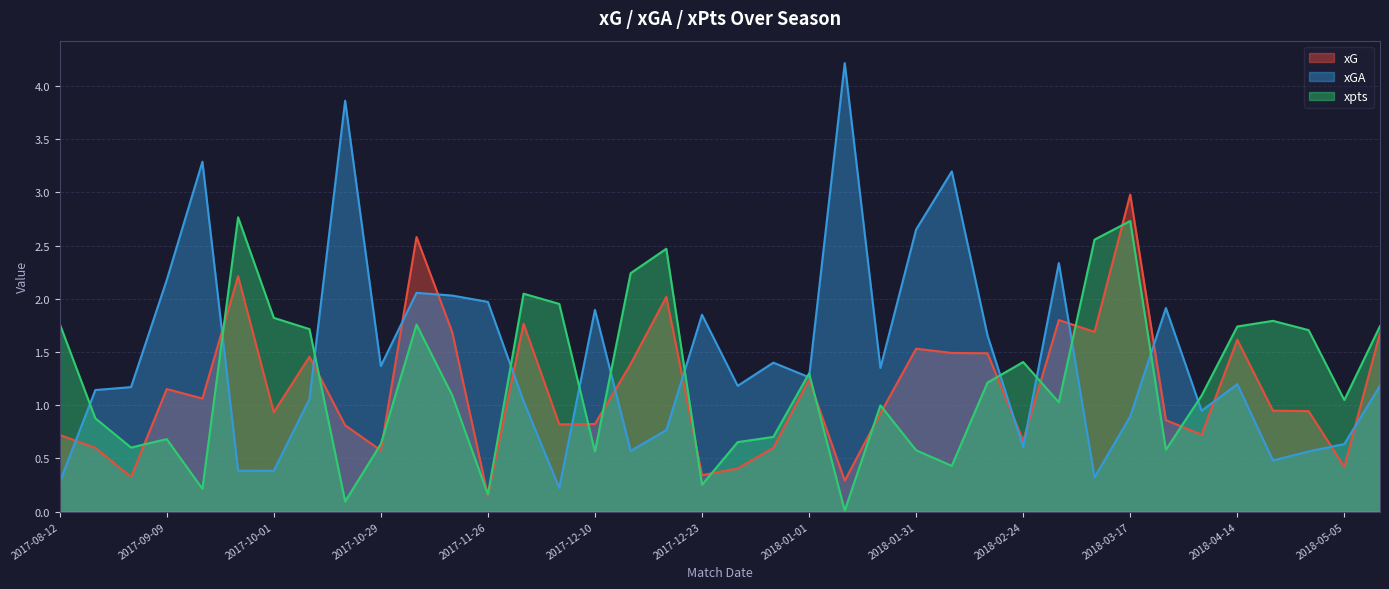

What is the difference between the xG values at 2017-11-29 and 2017-12-02?

0.9